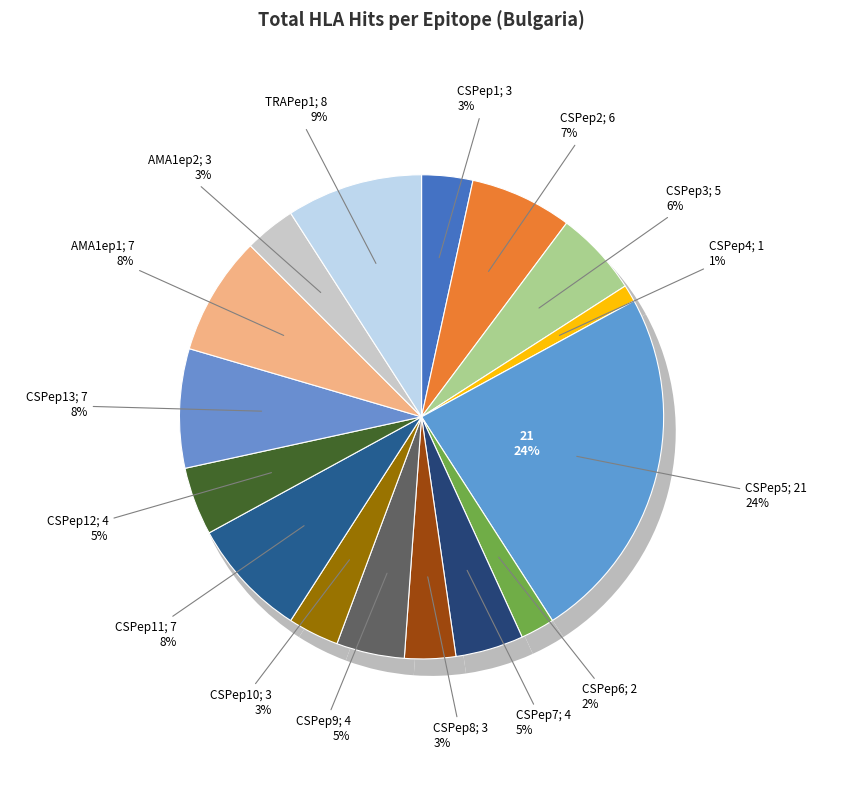

What percentage is the CSPep2 slice, to the nearest percent?

7%